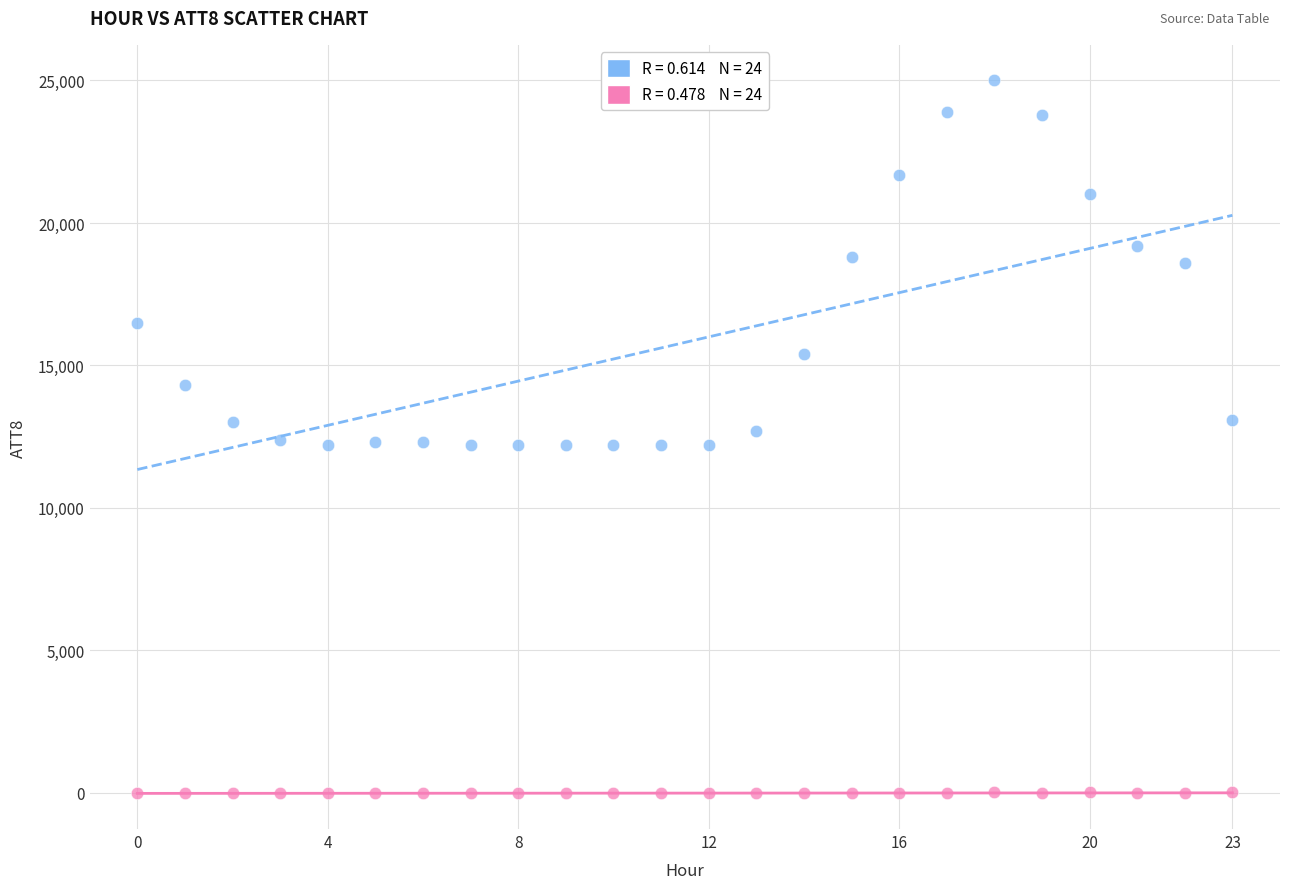

Across all data points, what is the range of Y values (max minus min)?

25010.0